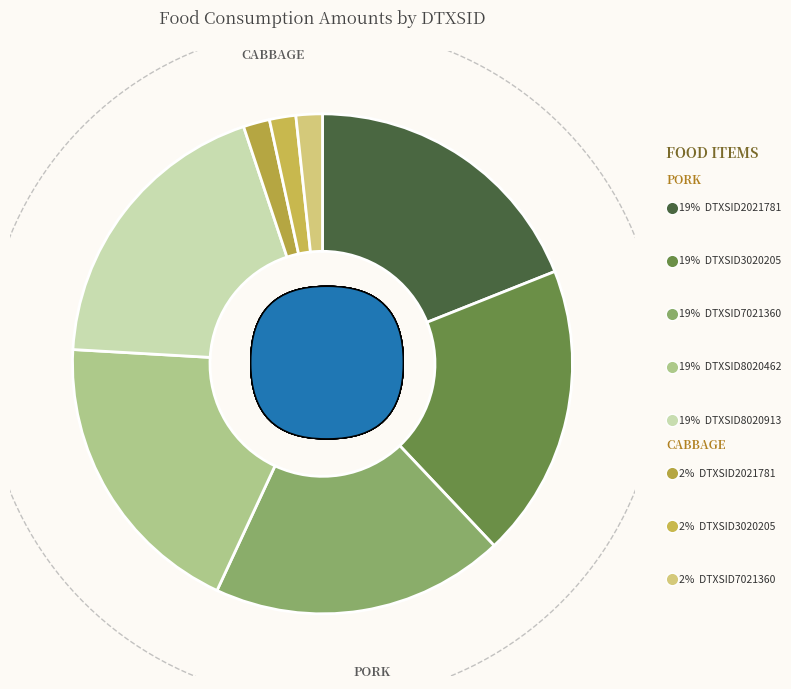

Rank the categories by value from highest to lowest.

pork (DTXSID2021781), pork (DTXSID3020205), pork (DTXSID7021360), pork (DTXSID8020462), pork (DTXSID8020913), cabbage (DTXSID2021781), cabbage (DTXSID3020205), cabbage (DTXSID7021360)